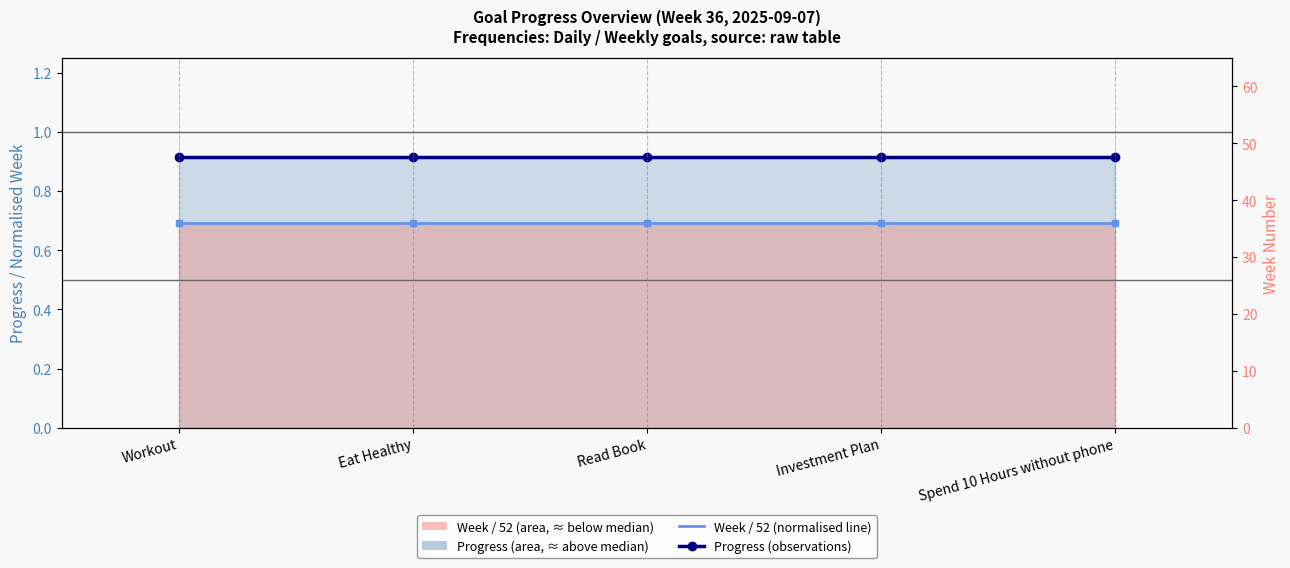

What is the total value across all series at Spend 10 Hours without phone?

1.6